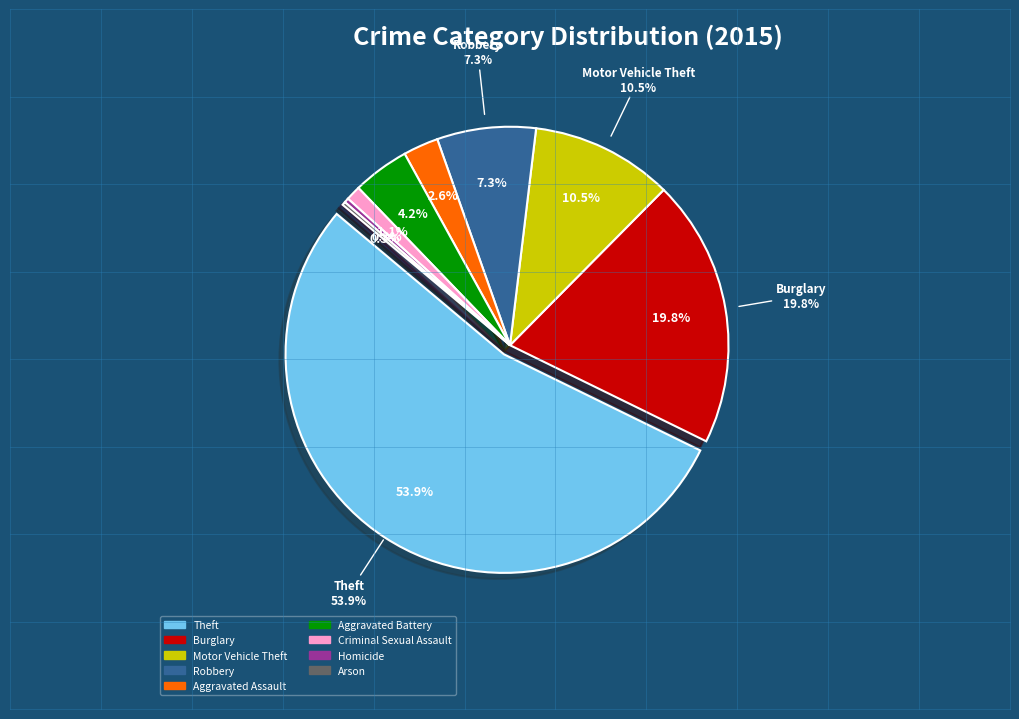

To the nearest percent, what is the difference between the largest and smallest slice percentages?

54%